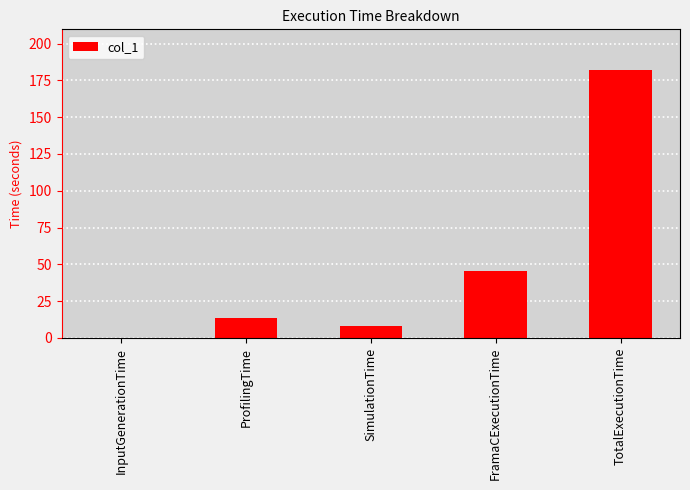

What is the sum of the values at SimulationTime and TotalExecutionTime?

190.7